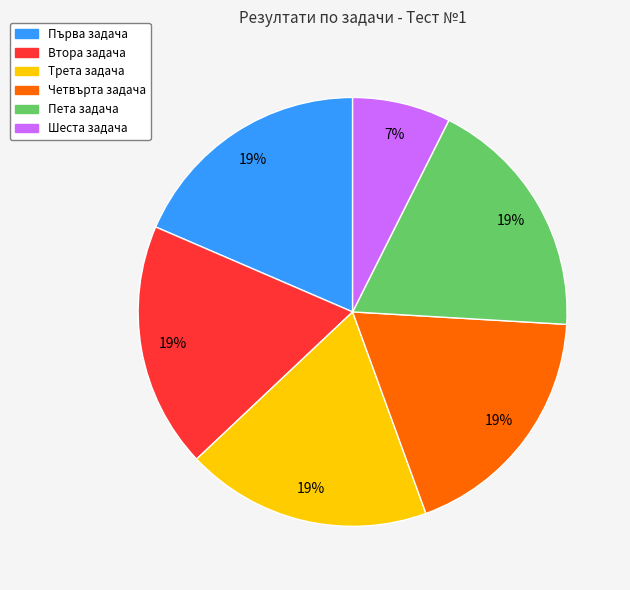

Count the number of slices in the pie.

6